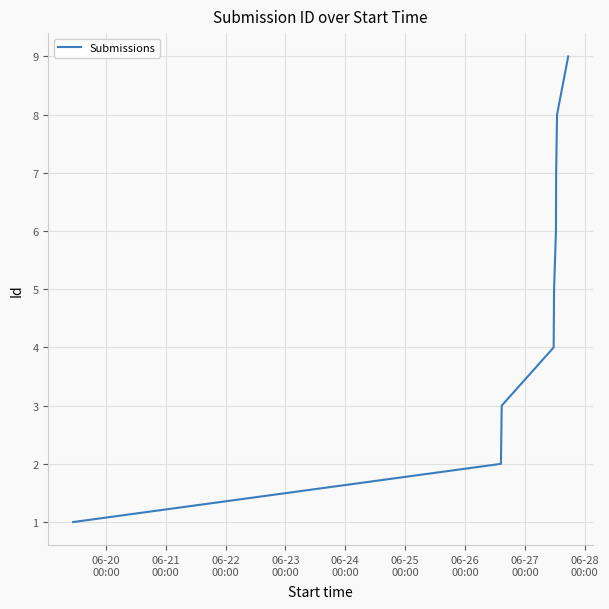

Does the chart have visible grid lines?

Yes